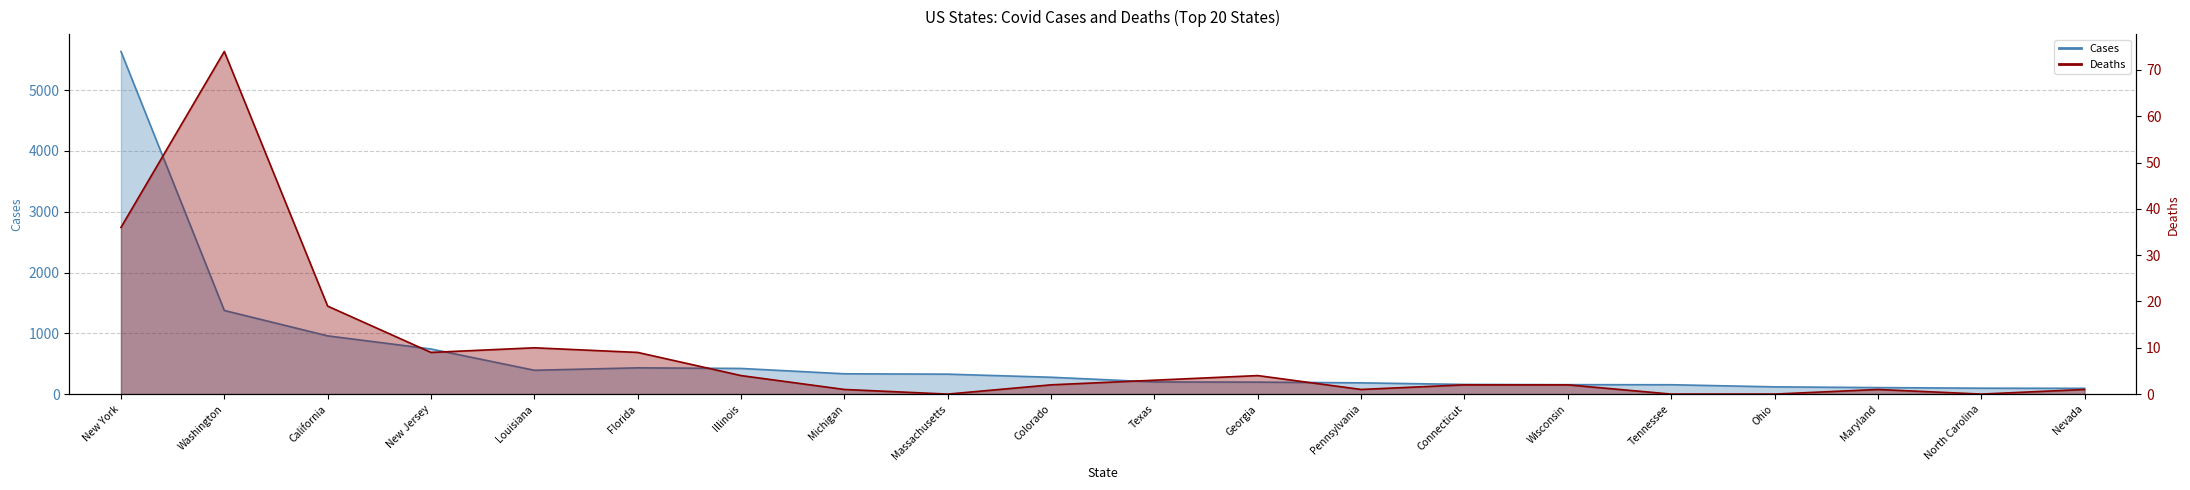

Is the value of Deaths at Texas greater than the value of Cases at Illinois?

No